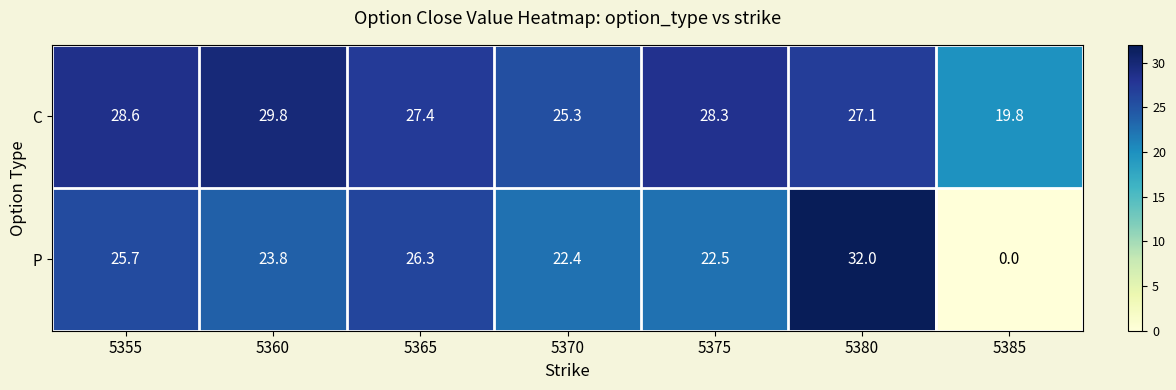

At 5370, list the series in order from smallest to largest.

P, C